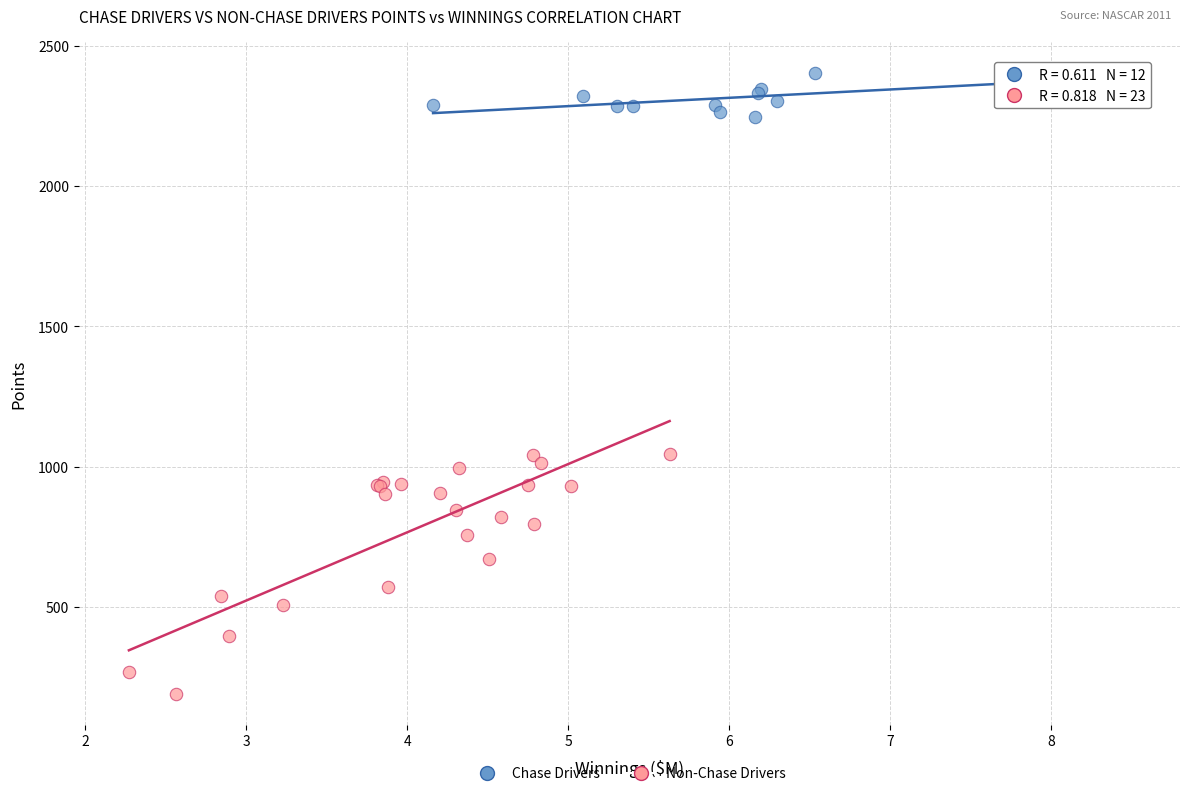

Which series reaches the maximum Y coordinate?

Chase Drivers